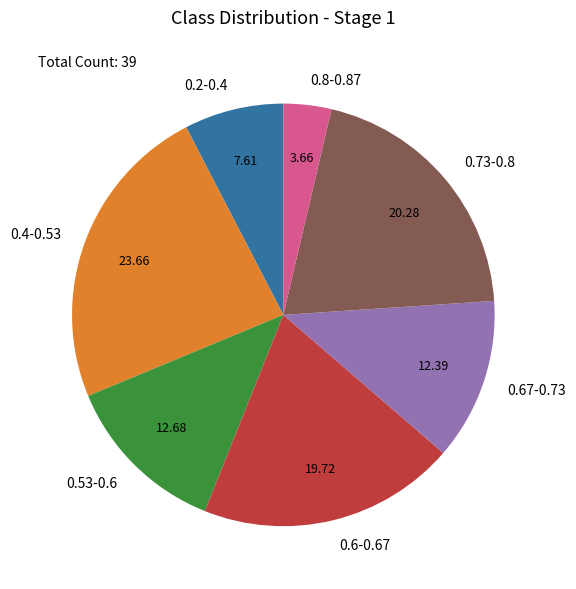

Is the sum of 0.67-0.73 and 0.2-0.4 greater than half?

No